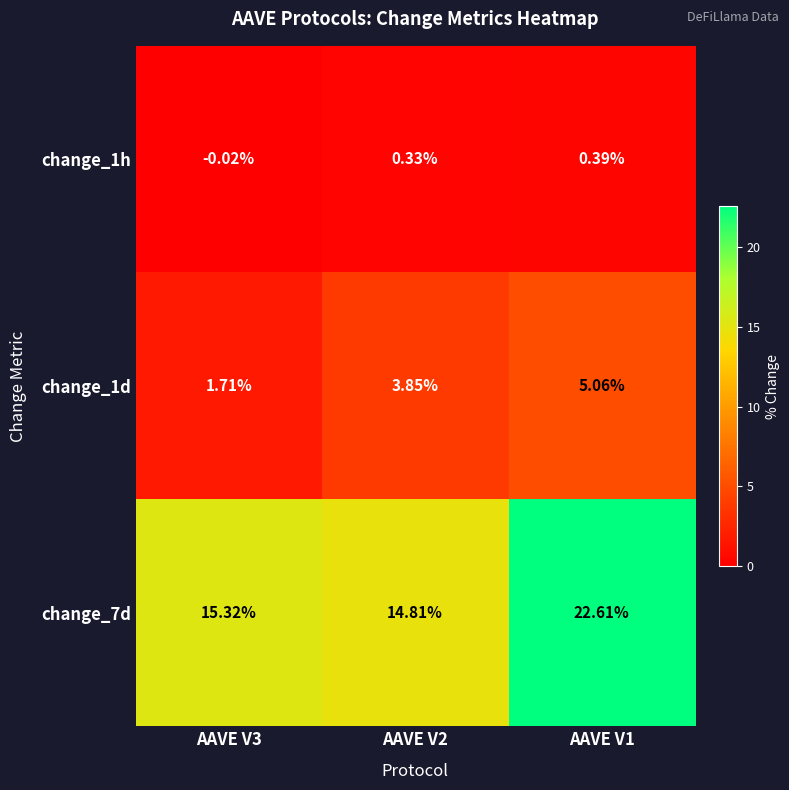

Is the value of change_7d at AAVE V2 greater than the value of change_1h at AAVE V3?

Yes